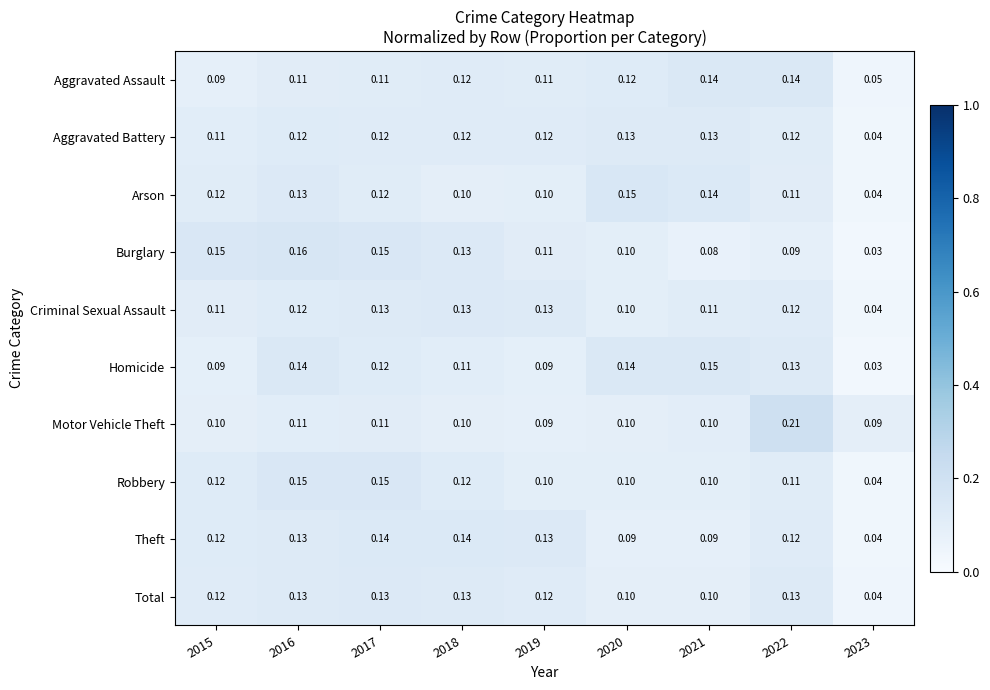

What is the total value across all series at 2019?

1.1